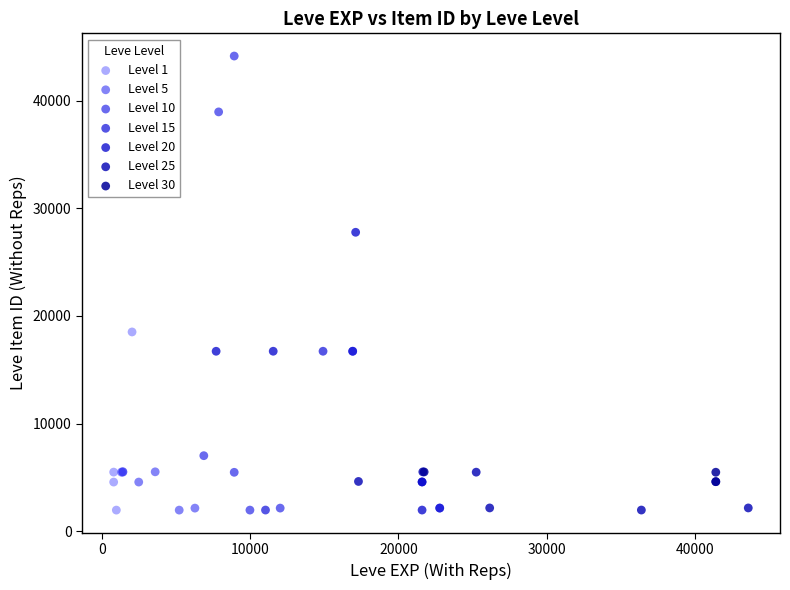

Which series has the largest Y range (max minus min)?

Level 10